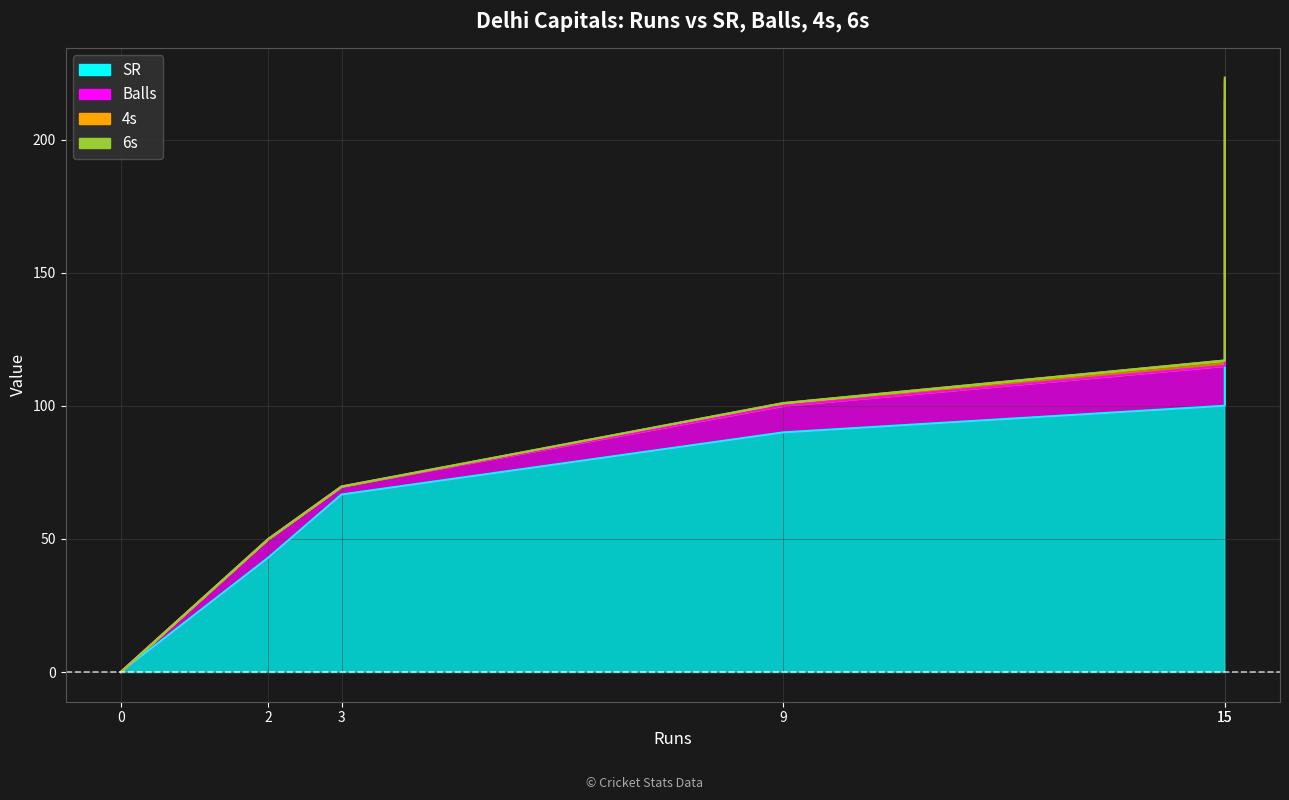

True or false: 6s and SR intersect in this chart.

False